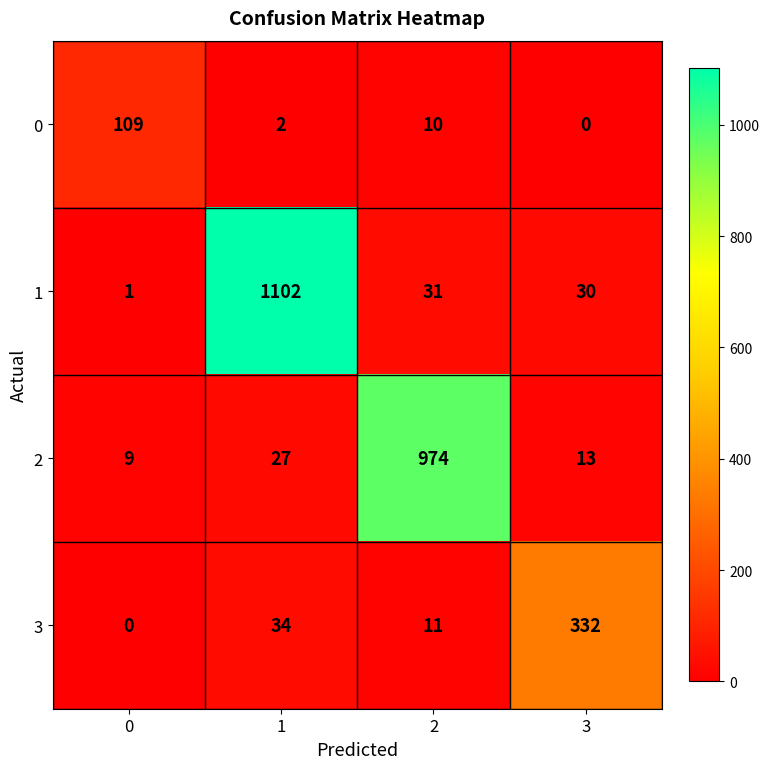

Read the 2 value at 2, to the nearest 100.

1000